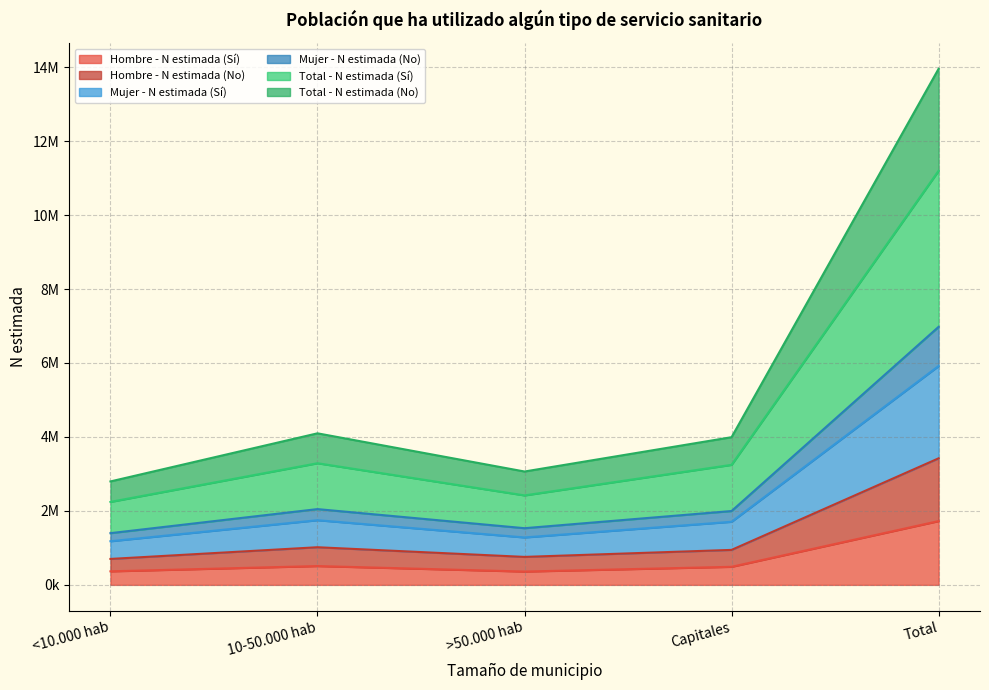

Is it true that Hombre - N estimada (No) equals 3421994 at Total?

True